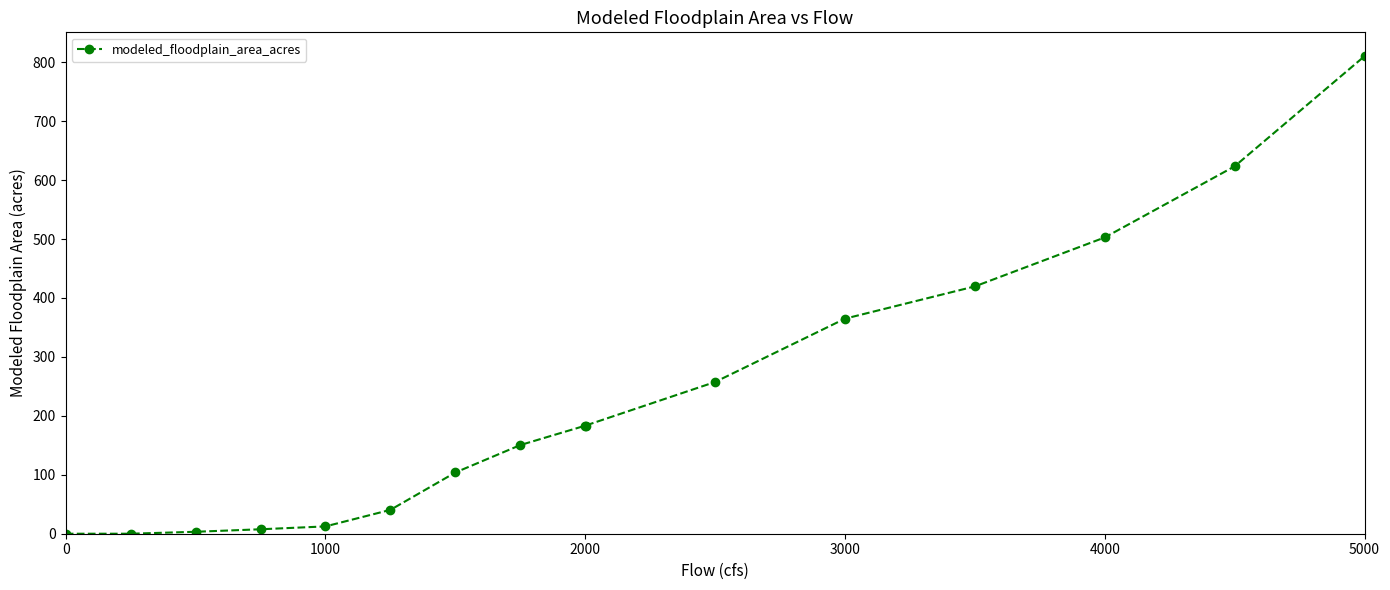

What is the value of the 12th point from the left?

364.9